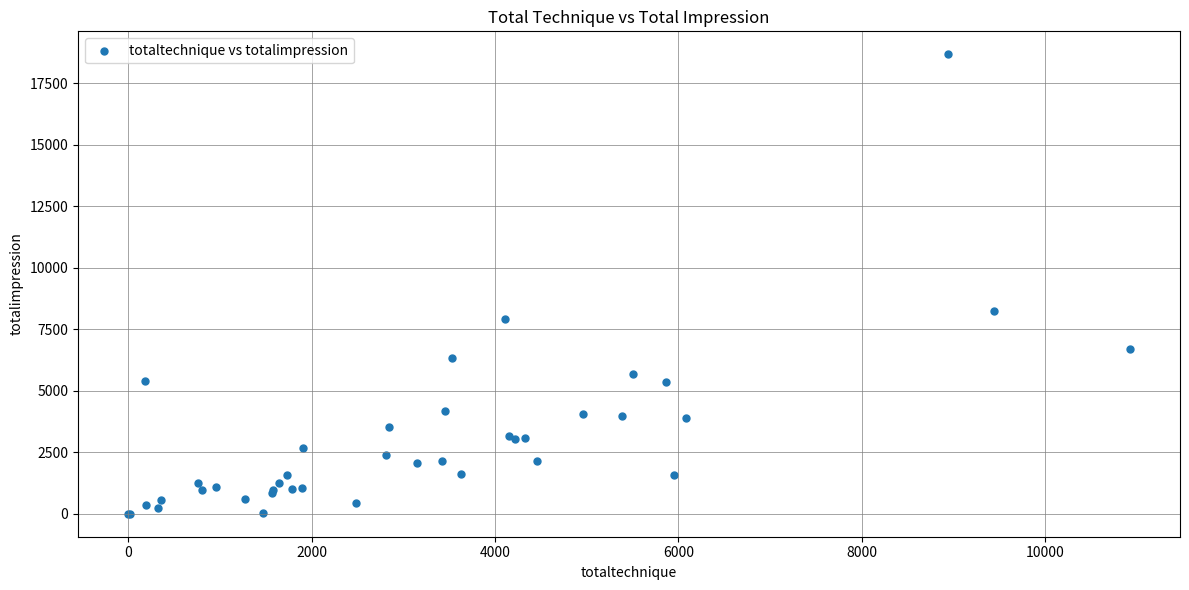

What Y value in the scatter plot is closest to 9333?

8255.1